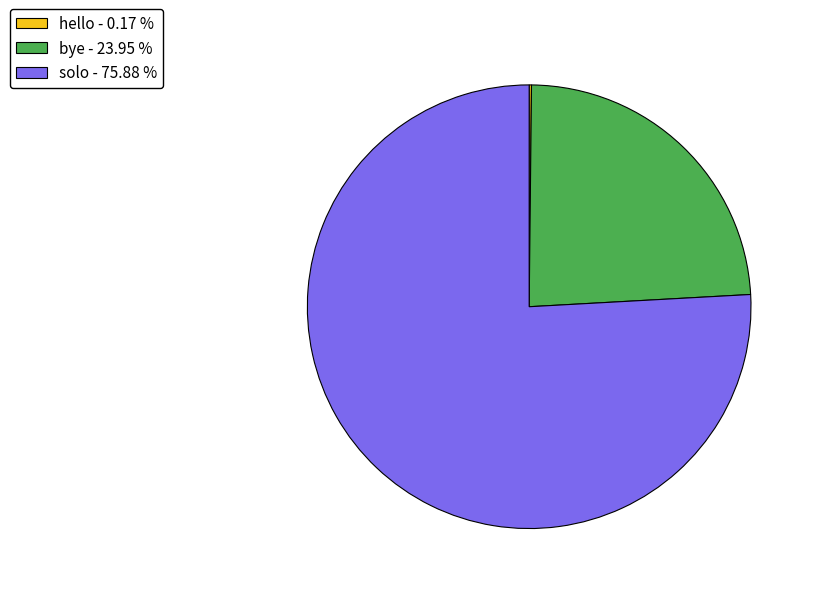

What is the majority slice?

solo